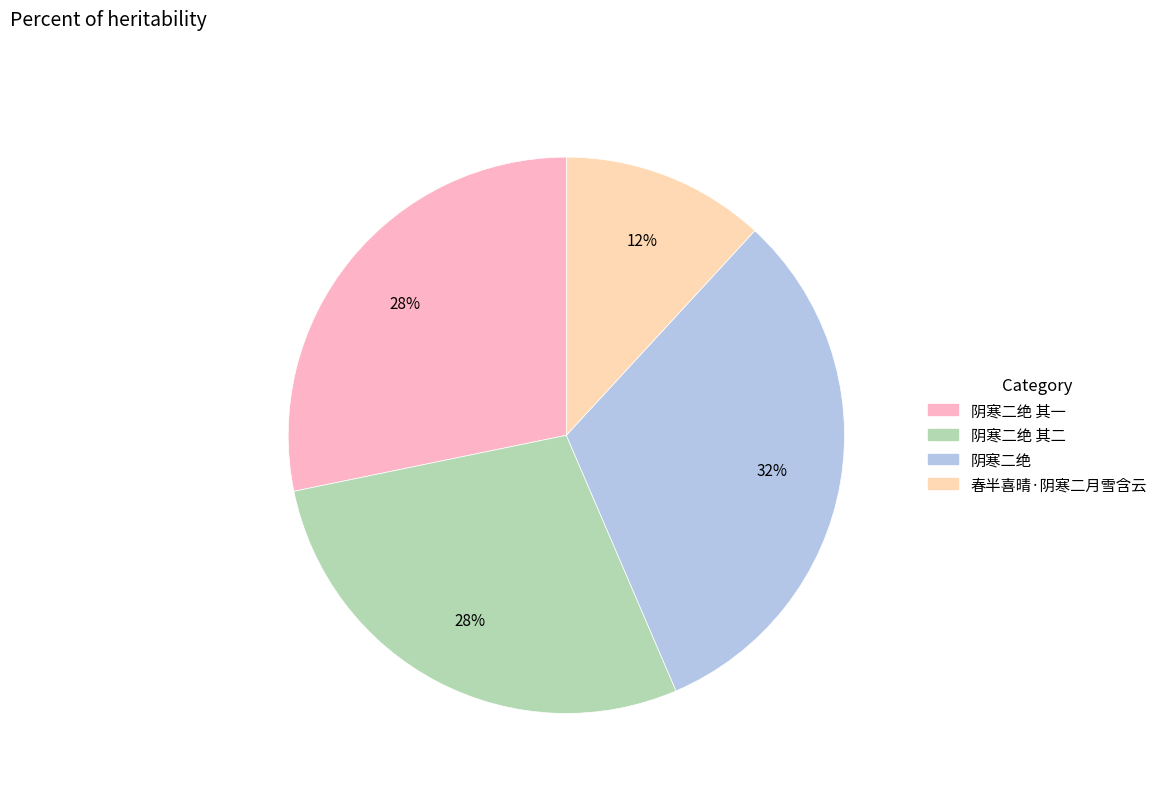

Is there a majority slice in this chart?

No